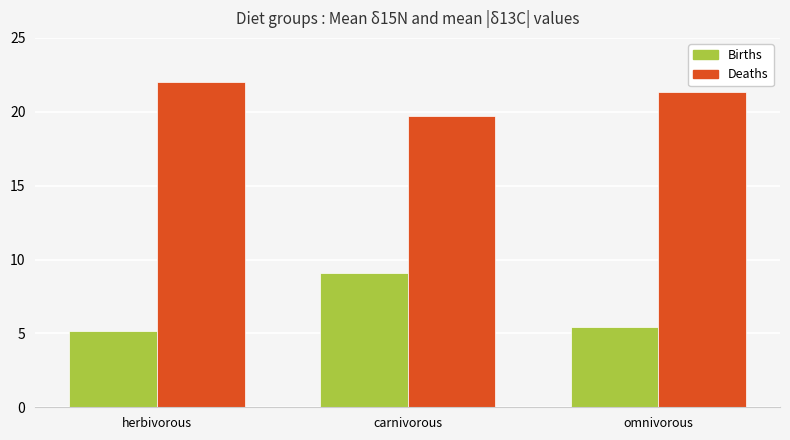

What value does the Deaths series have at carnivorous?

19.7